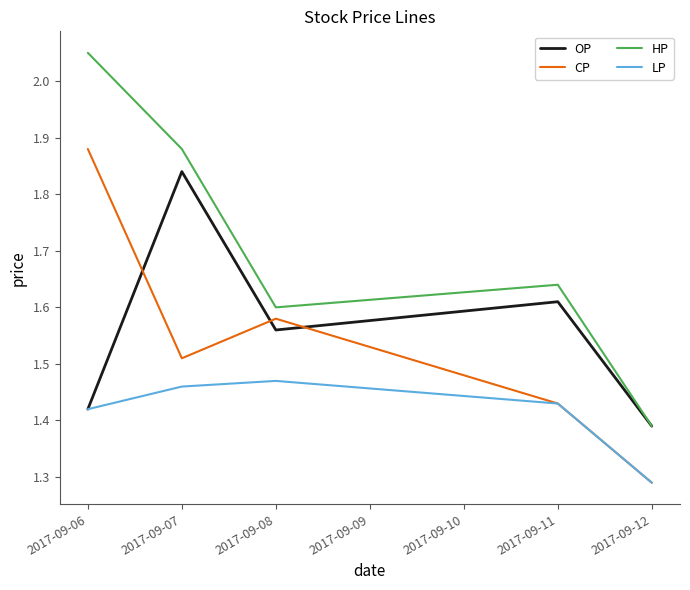

Where is HP nearest to the value 1?

2017-09-12